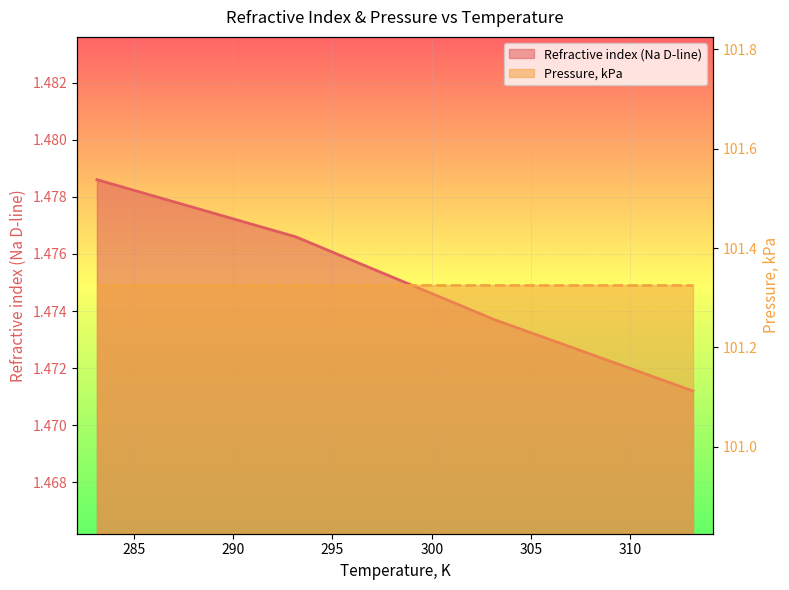

True or false: Pressure, kPa has more than 2 interior local peaks.

False